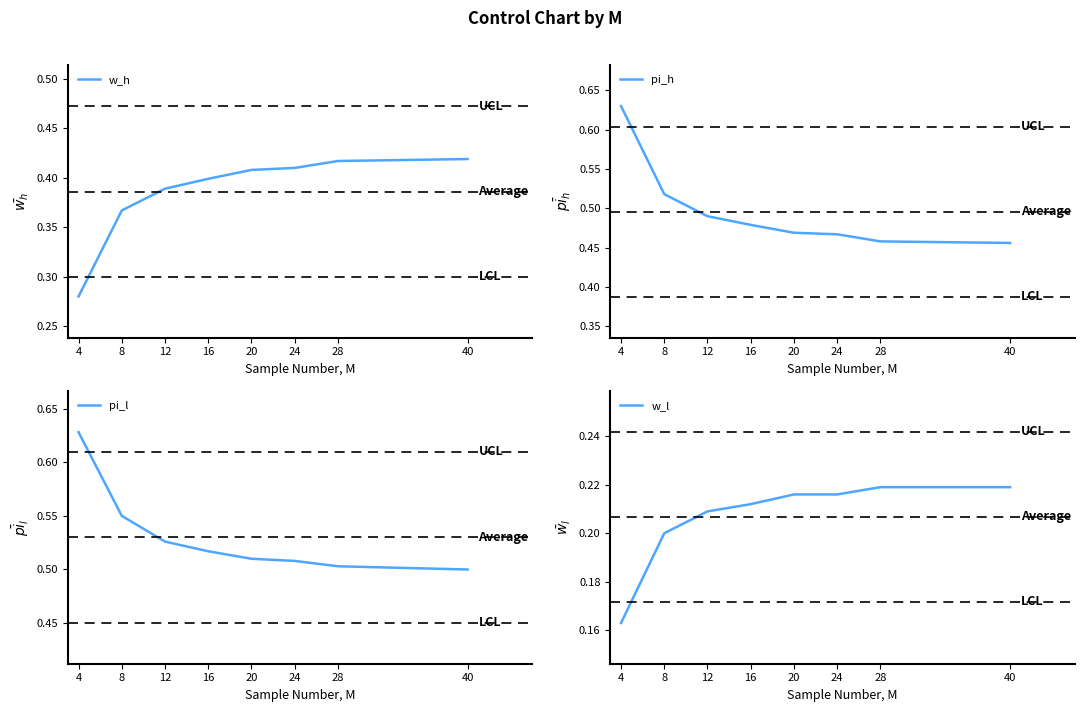

The value of w_l at 4 is 0.2. True or false?

True